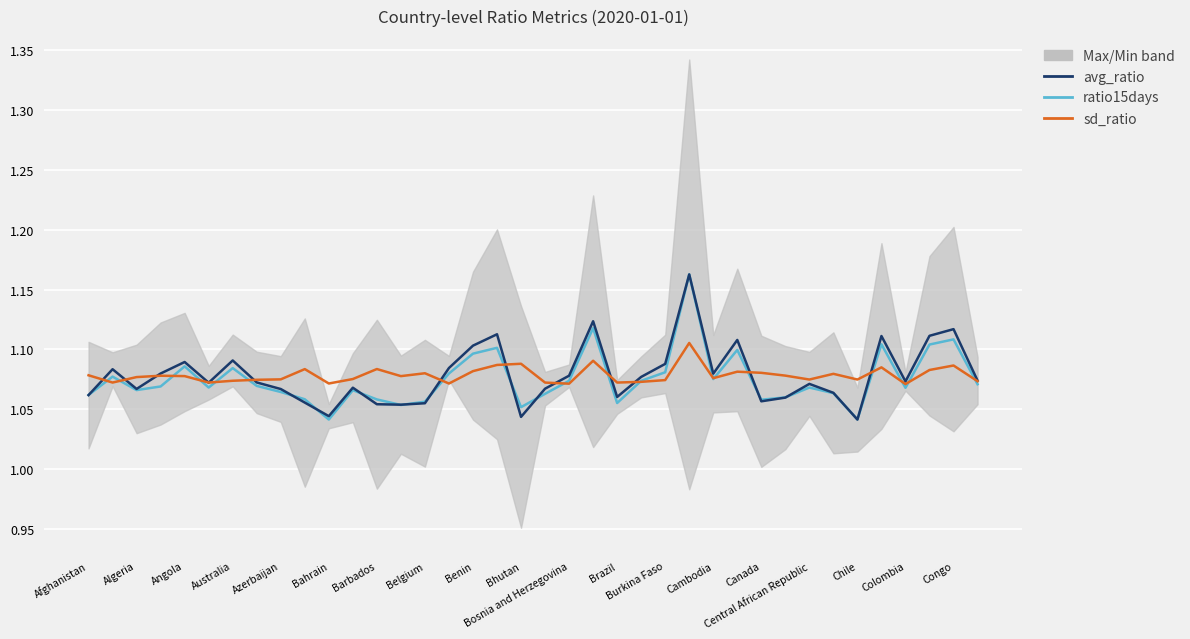

What is the total value across all series at 35?

3.3